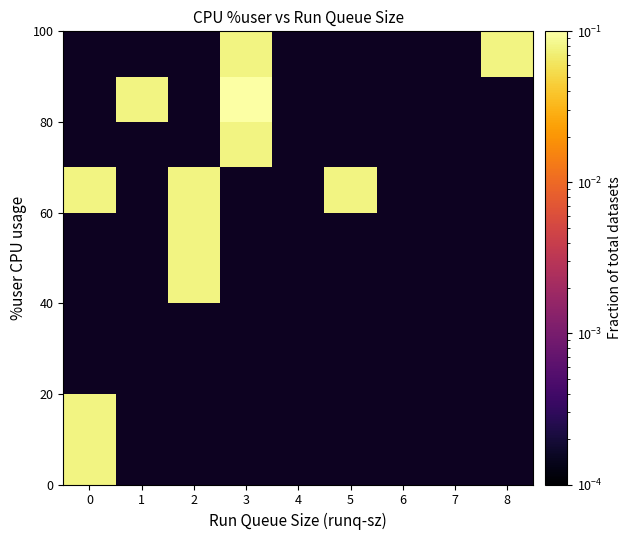

What is the maximum value shown in the chart?

0.2